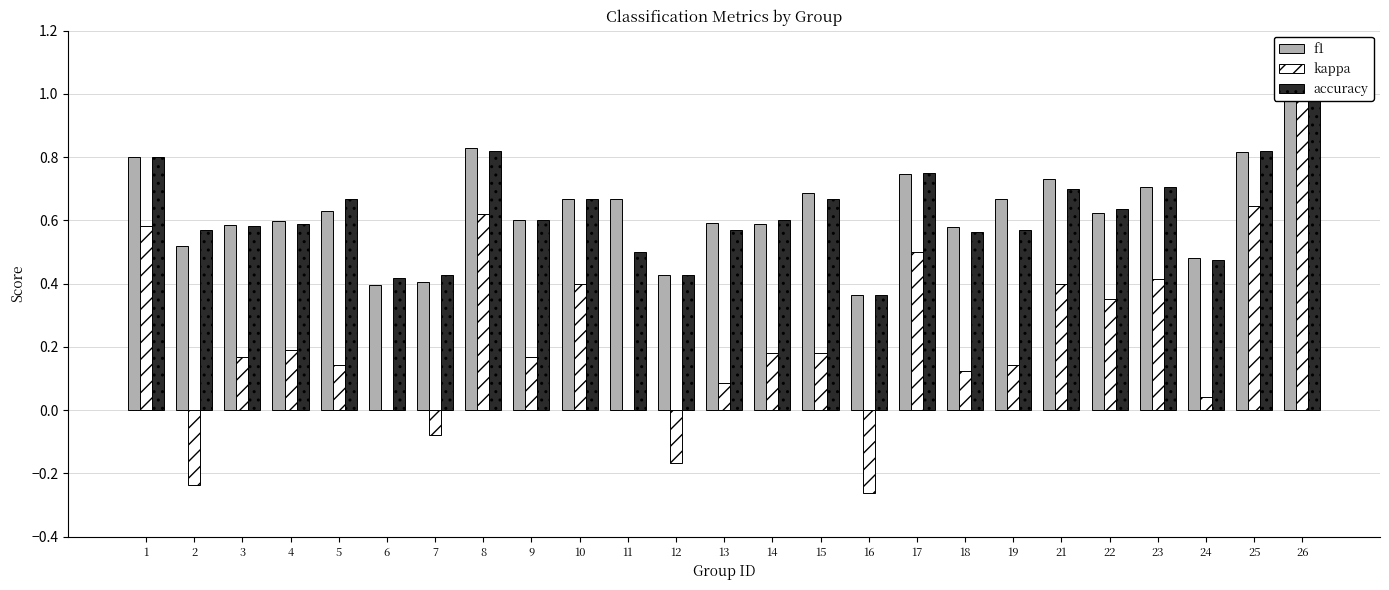

Read the f1 value at 18.

0.6